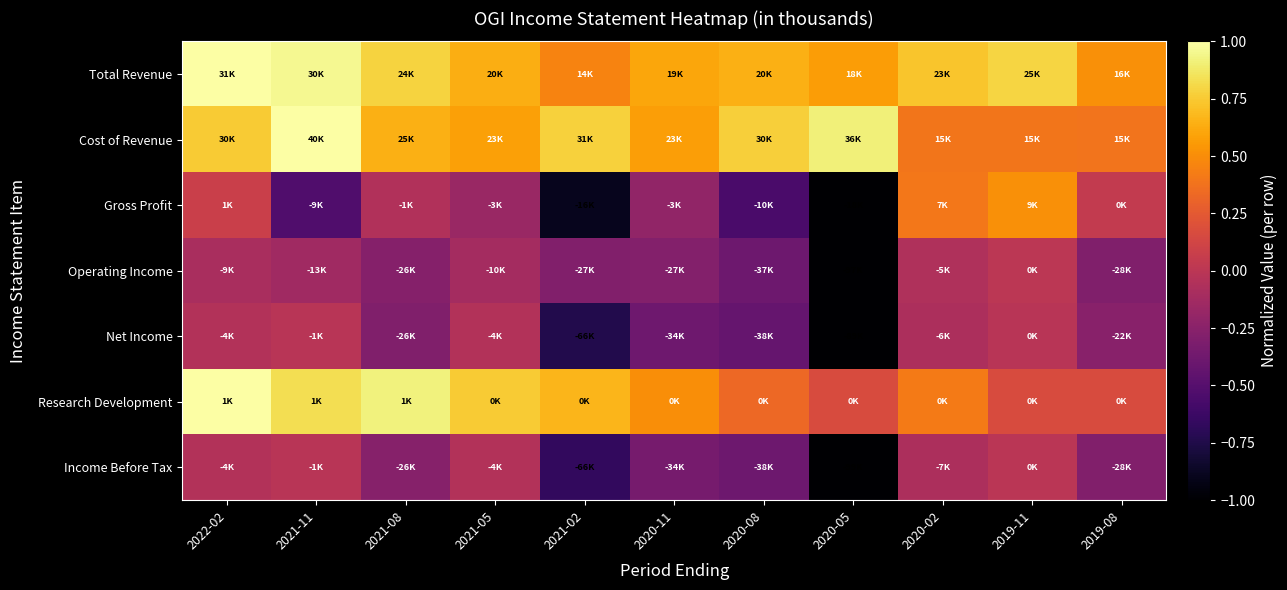

What is the spread (max minus min) of values at 2021-05?

0.9